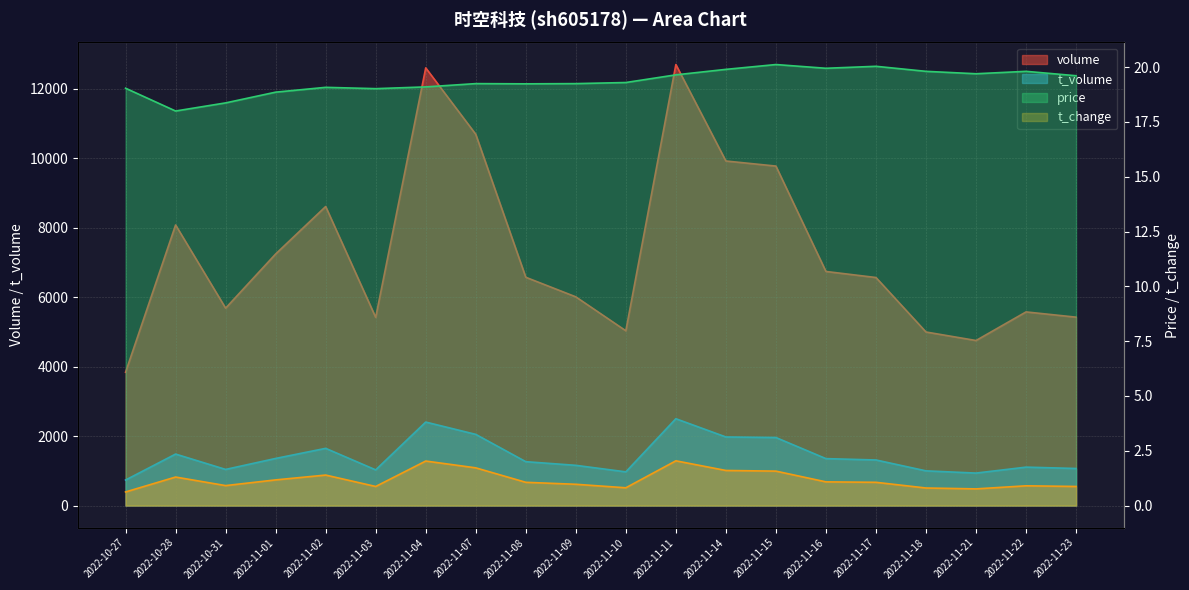

True or false: t_change and t_volume cross at least once.

False